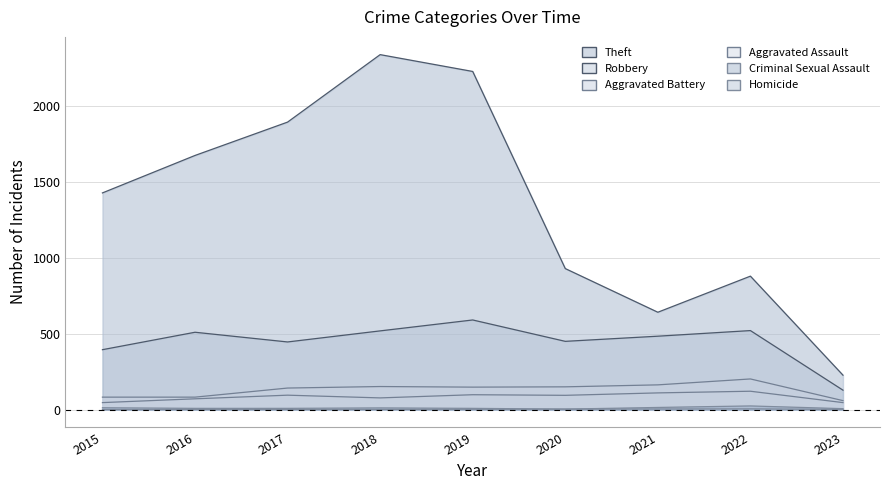

Where is Homicide nearest to the value 2?

2019